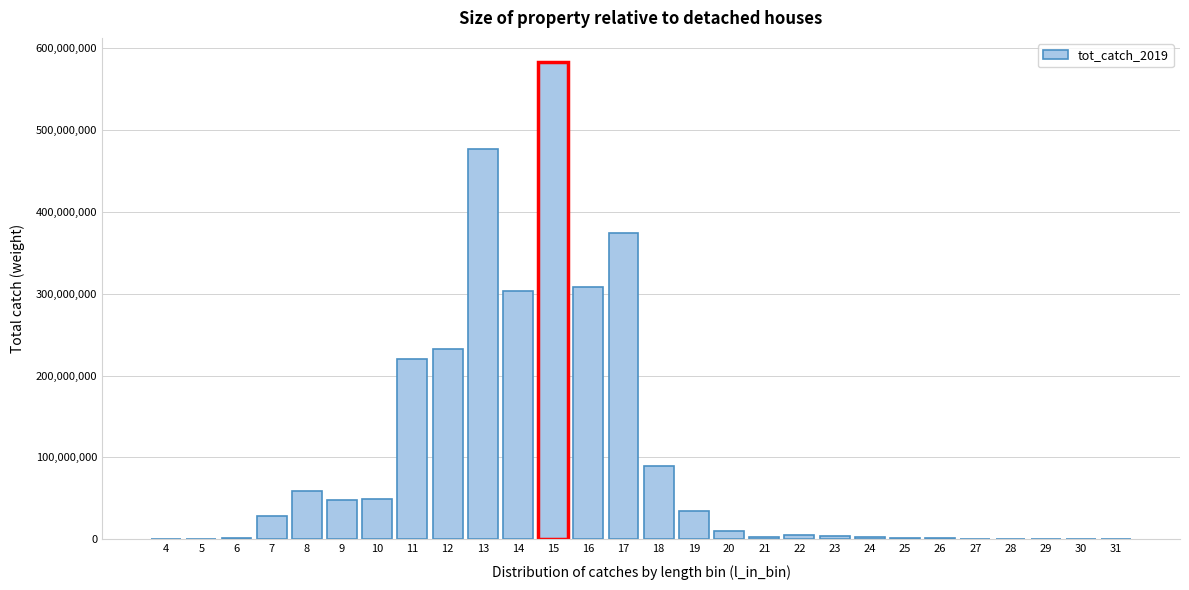

What is the maximum value shown in the chart?

583195520.0